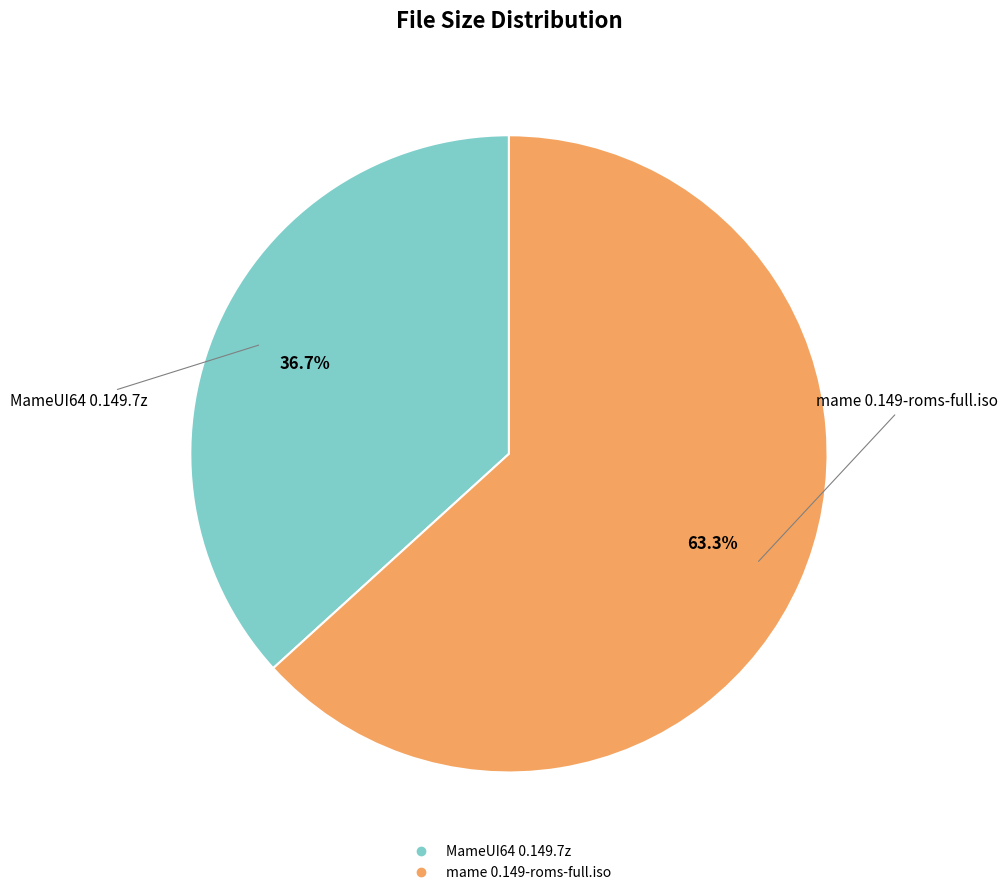

How many slices are in this pie chart?

2